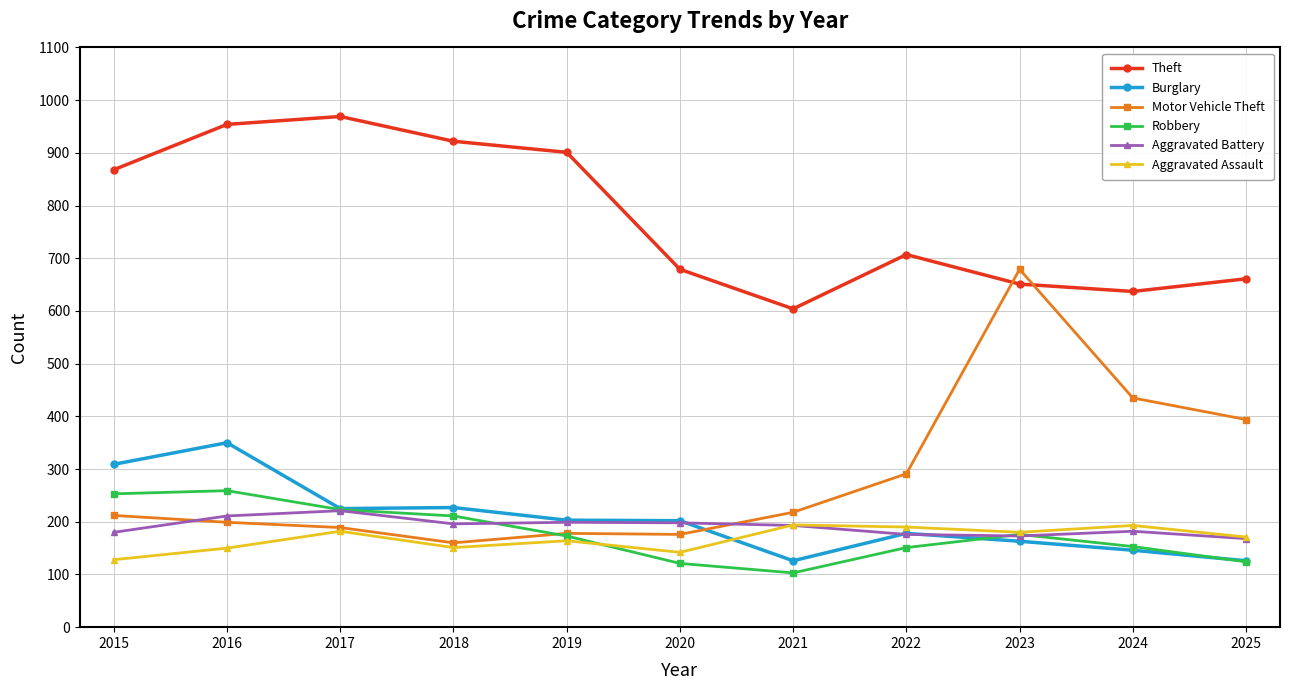

Does the chart display data point markers on the line(s)?

Yes